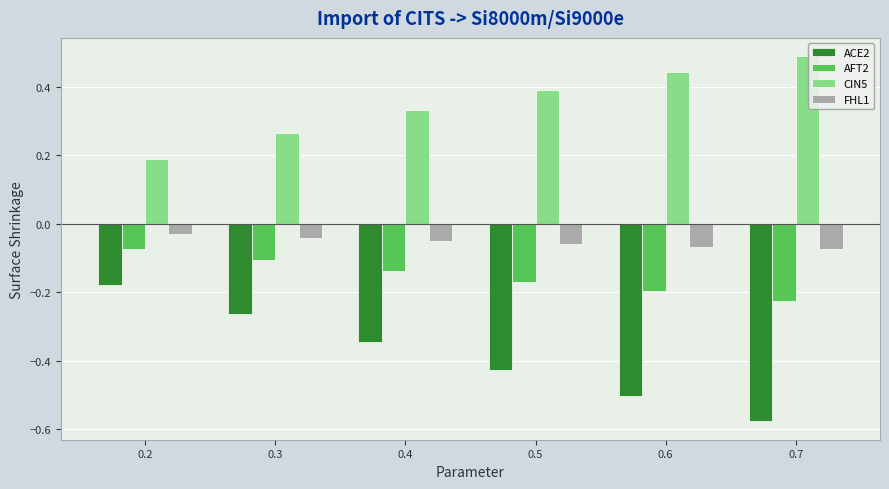

What is the greatest value displayed?

0.5